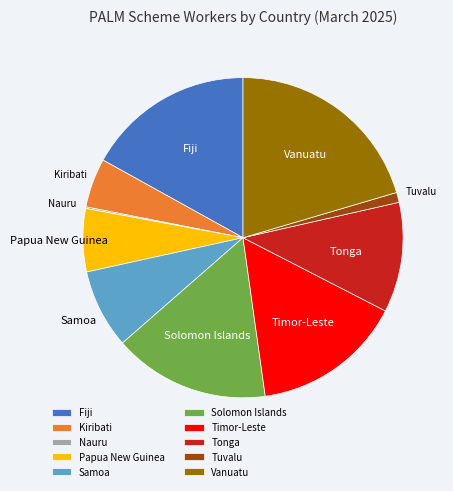

Do Vanuatu and Kiribati together represent more than half of the pie?

No